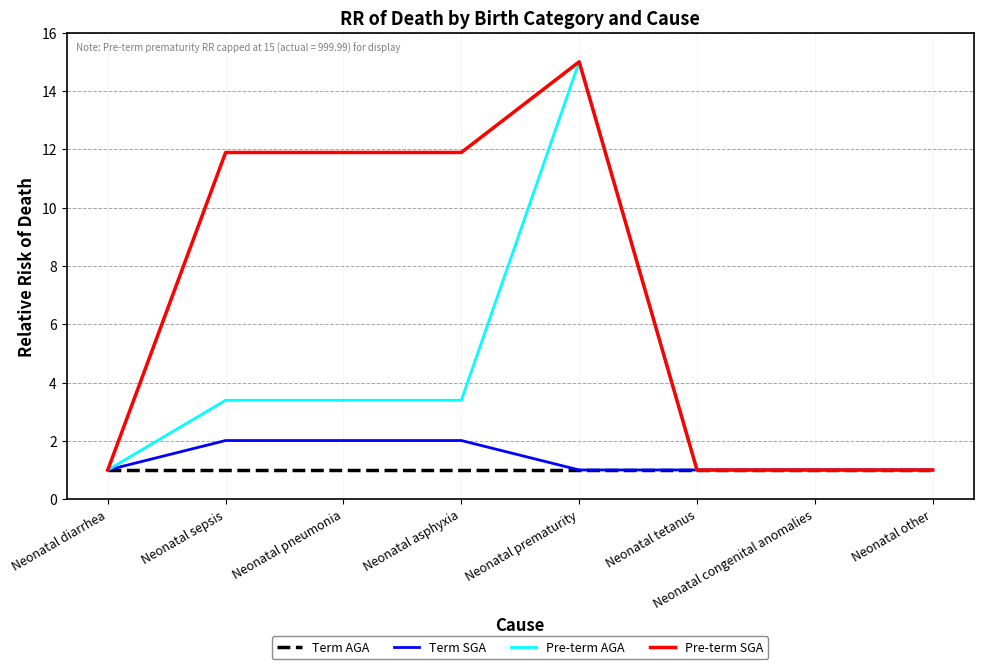

Reading left to right, transcribe all the data shown in this chart.

Term AGA: Neonatal diarrhea=1.0	Neonatal sepsis=1.0	Neonatal pneumonia=1.0	Neonatal asphyxia=1.0	Neonatal prematurity=1.0	Neonatal tetanus=1.0	Neonatal congenital anomalies=1.0	Neonatal other=1.0
Term SGA: Neonatal diarrhea=1.0	Neonatal sepsis=2.0	Neonatal pneumonia=2.0	Neonatal asphyxia=2.0	Neonatal prematurity=1.0	Neonatal tetanus=1.0	Neonatal congenital anomalies=1.0	Neonatal other=1.0
Pre-term AGA: Neonatal diarrhea=1.0	Neonatal sepsis=3.4	Neonatal pneumonia=3.4	Neonatal asphyxia=3.4	Neonatal prematurity=15.0	Neonatal tetanus=1.0	Neonatal congenital anomalies=1.0	Neonatal other=1.0
Pre-term SGA: Neonatal diarrhea=1.0	Neonatal sepsis=11.9	Neonatal pneumonia=11.9	Neonatal asphyxia=11.9	Neonatal prematurity=15.0	Neonatal tetanus=1.0	Neonatal congenital anomalies=1.0	Neonatal other=1.0